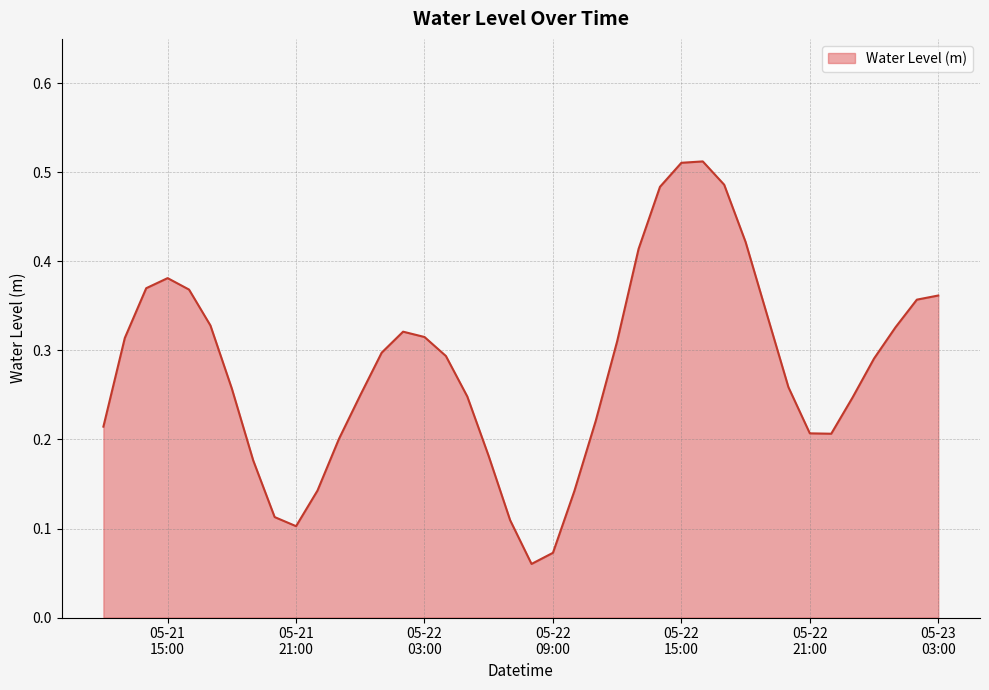

Count the number of categories in the chart.

40